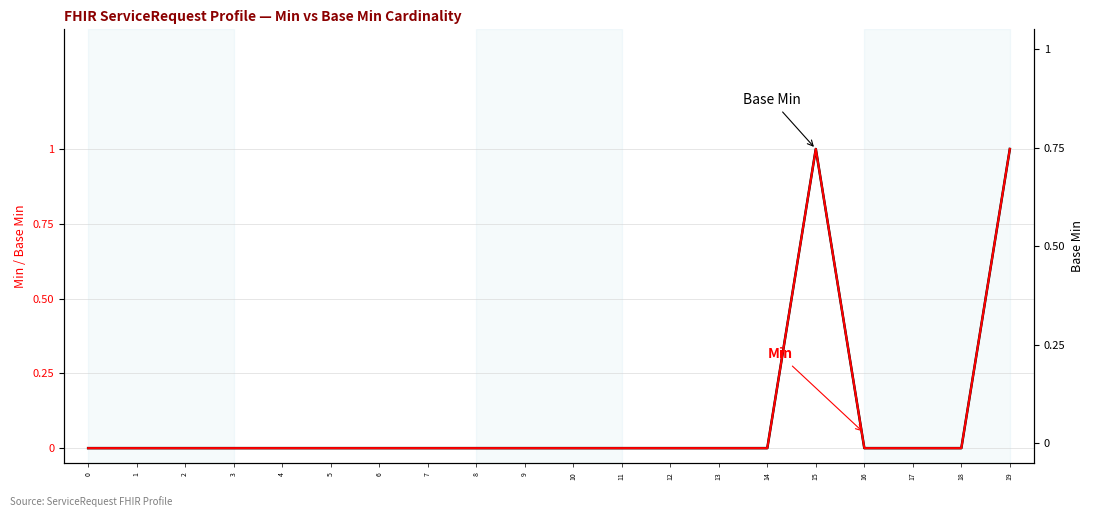

True or false: Min and Base Min intersect in this chart.

False